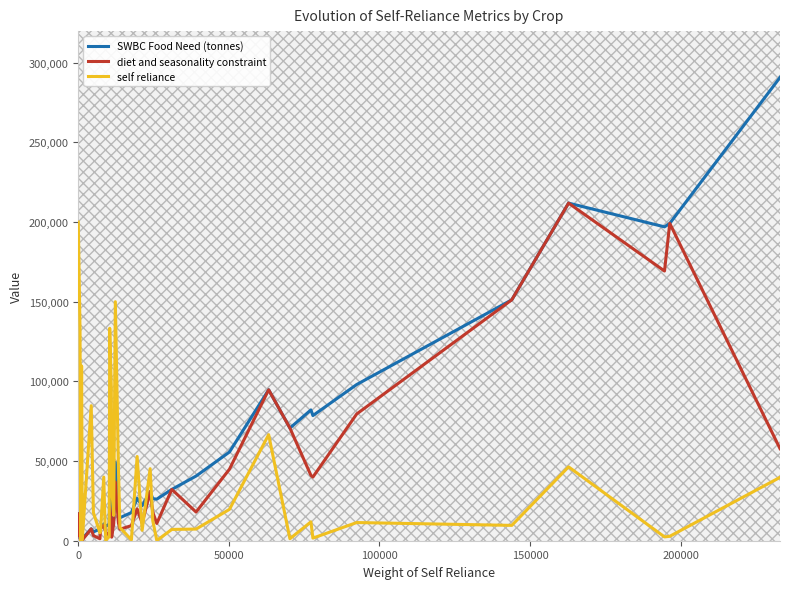

How many interior local peaks does the diet and seasonality constraint series have?

12